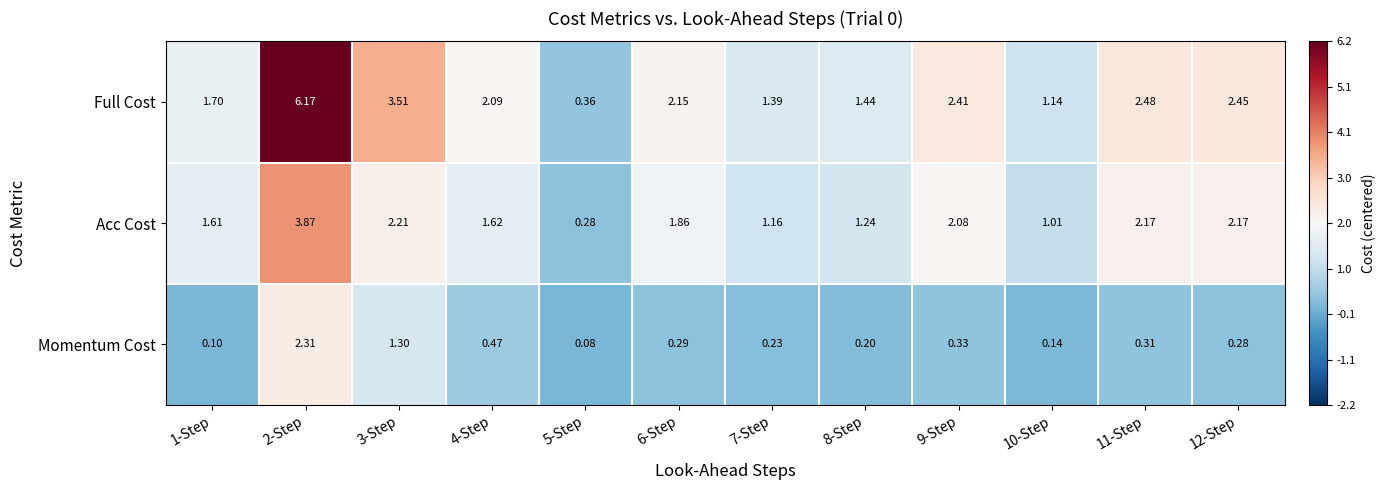

At how many categories does at least one series exceed 0?

12